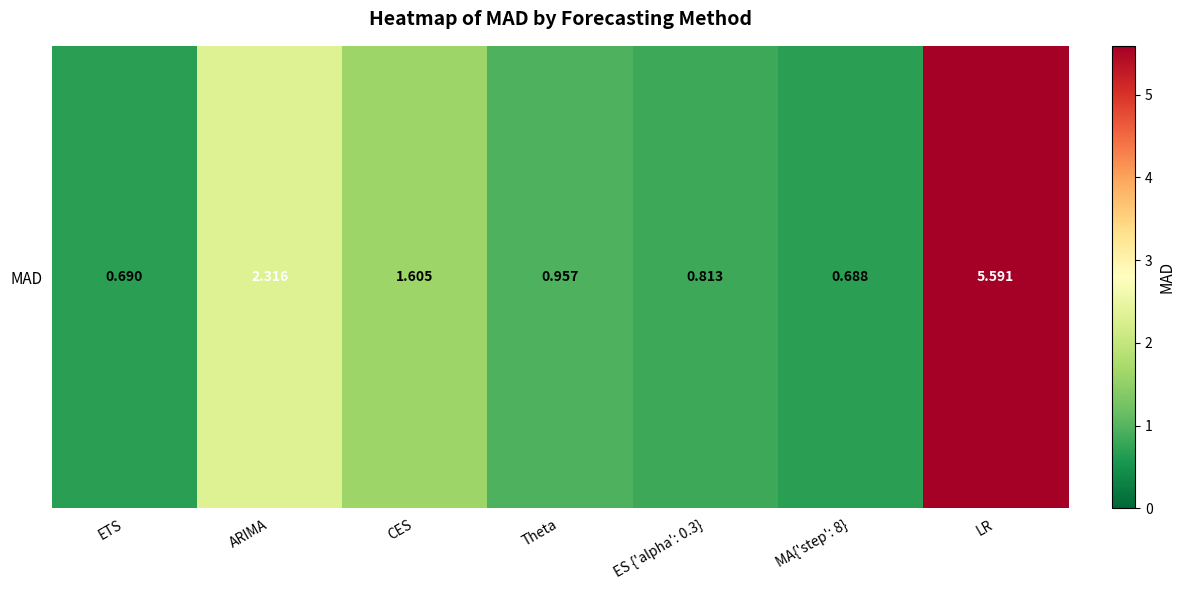

What is the ratio of the value at ETS to the value at ARIMA?

0.3